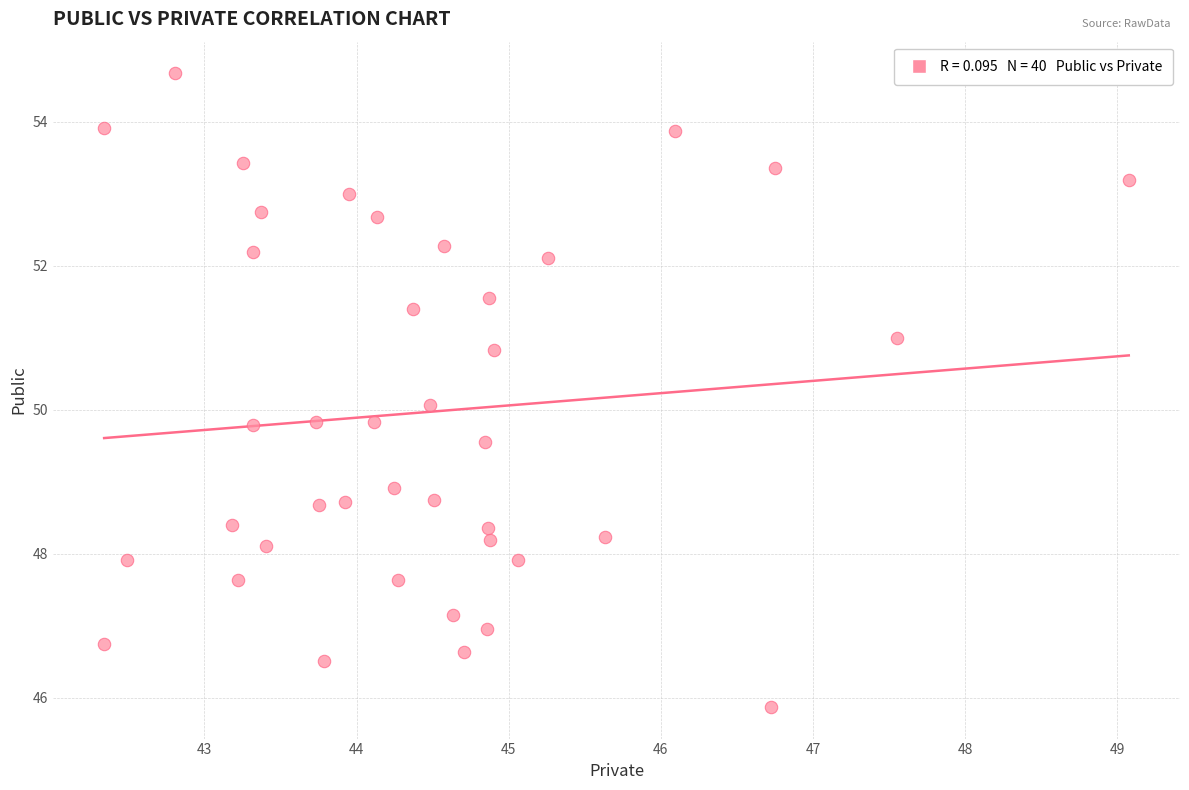

What is the range of Y values (max minus min)?

8.8